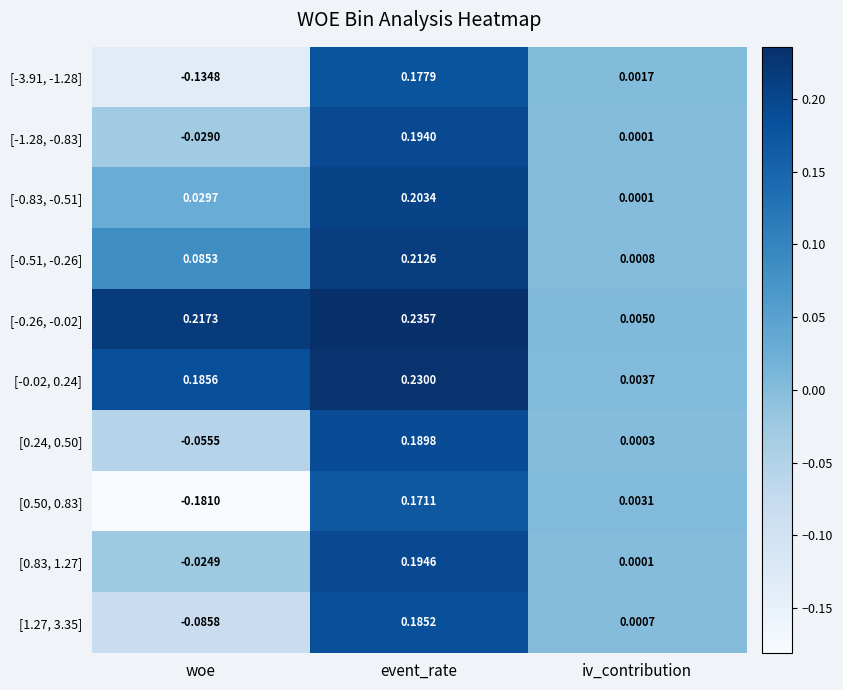

List the series in order of their peak value, highest first.

[-0.26, -0.02], [-0.02, 0.24], [-0.51, -0.26], [-0.83, -0.51], [0.83, 1.27], [-1.28, -0.83], [0.24, 0.50], [1.27, 3.35], [-3.91, -1.28], [0.50, 0.83]